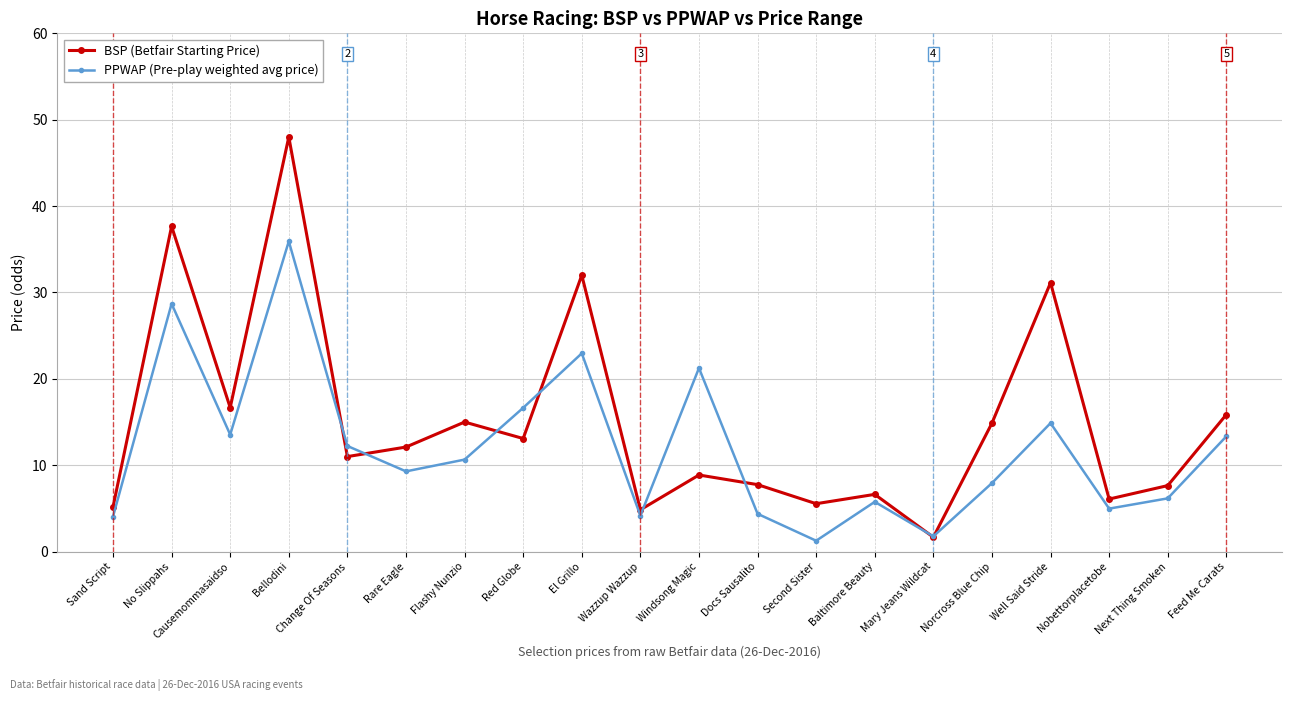

The value of PPWAP (Pre-play weighted avg price) at Mary Jeans Wildcat is 1.8. True or false?

True